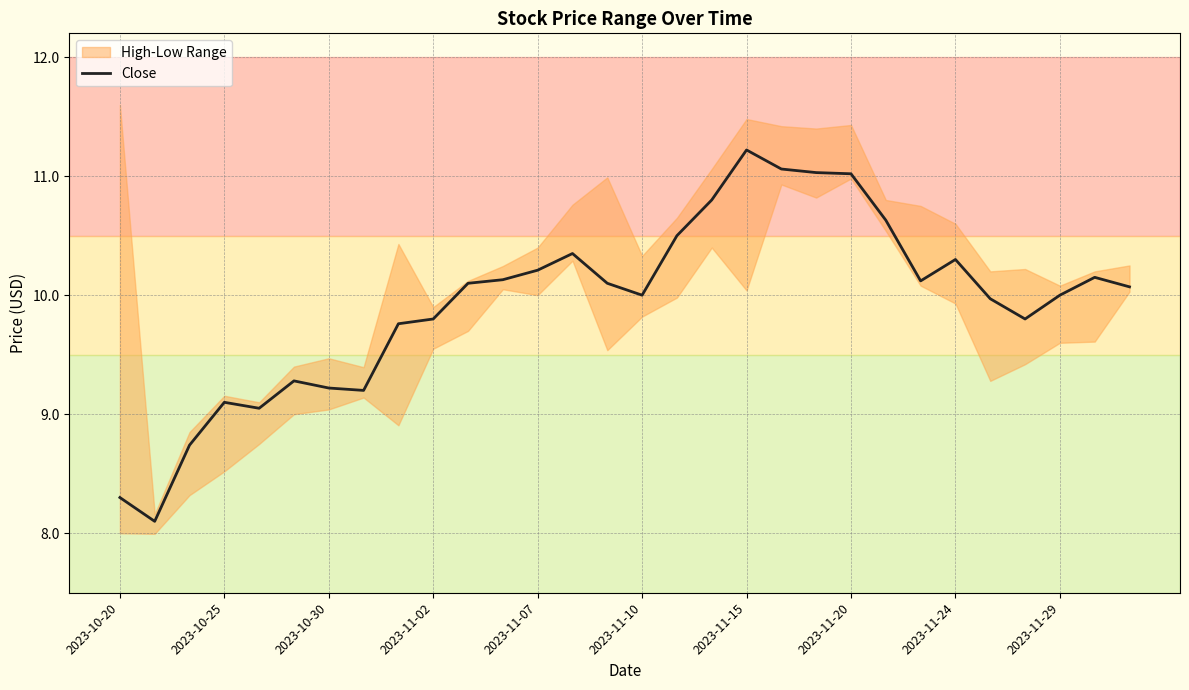

What is the ratio of the value at 29 to the value at 17?

0.9